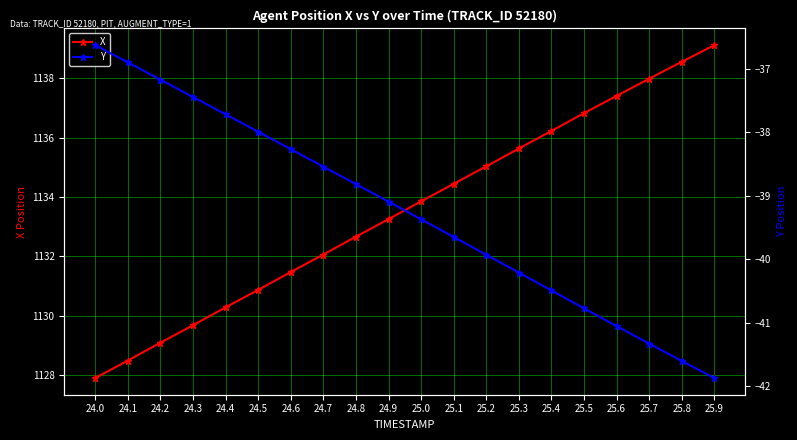

Is it true that X equals 1484.6 at 25.4?

False